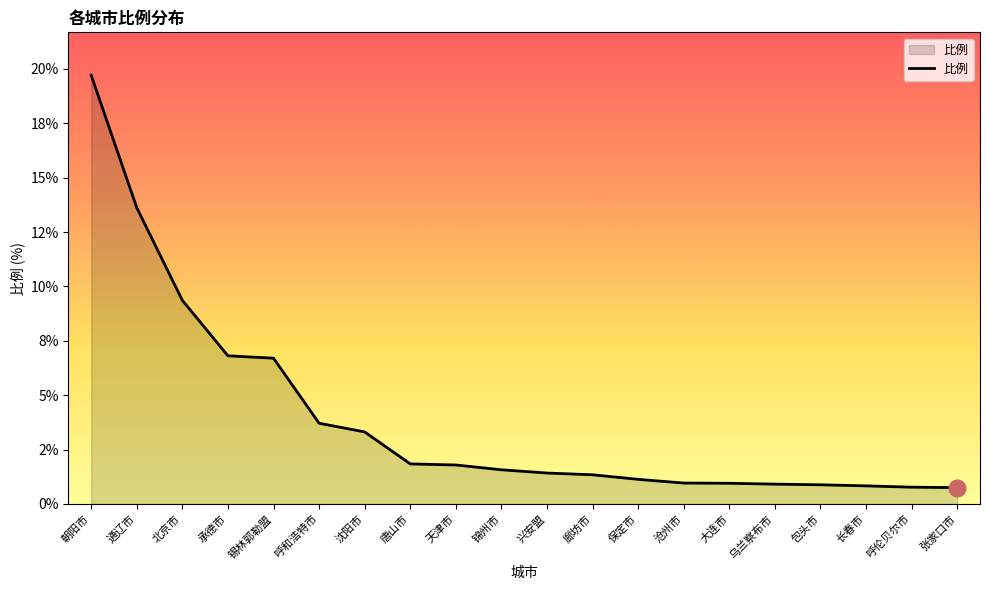

Reading left to right, list all the values displayed in this chart.

朝阳市=19.7	通辽市=13.6	北京市=9.4	承德市=6.8	锡林郭勒盟=6.7	呼和浩特市=3.7	沈阳市=3.3	唐山市=1.8	天津市=1.8	锦州市=1.6	兴安盟=1.4	廊坊市=1.3	保定市=1.1	沧州市=1.0	大连市=0.9	乌兰察布市=0.9	包头市=0.9	长春市=0.8	呼伦贝尔市=0.8	张家口市=0.8